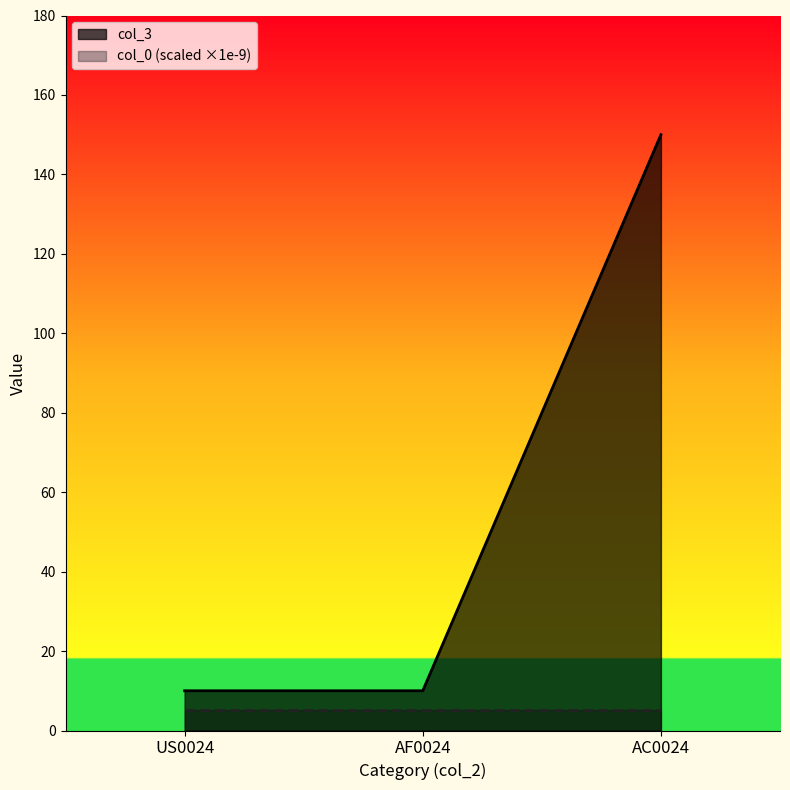

What is the greatest value displayed?

150.0